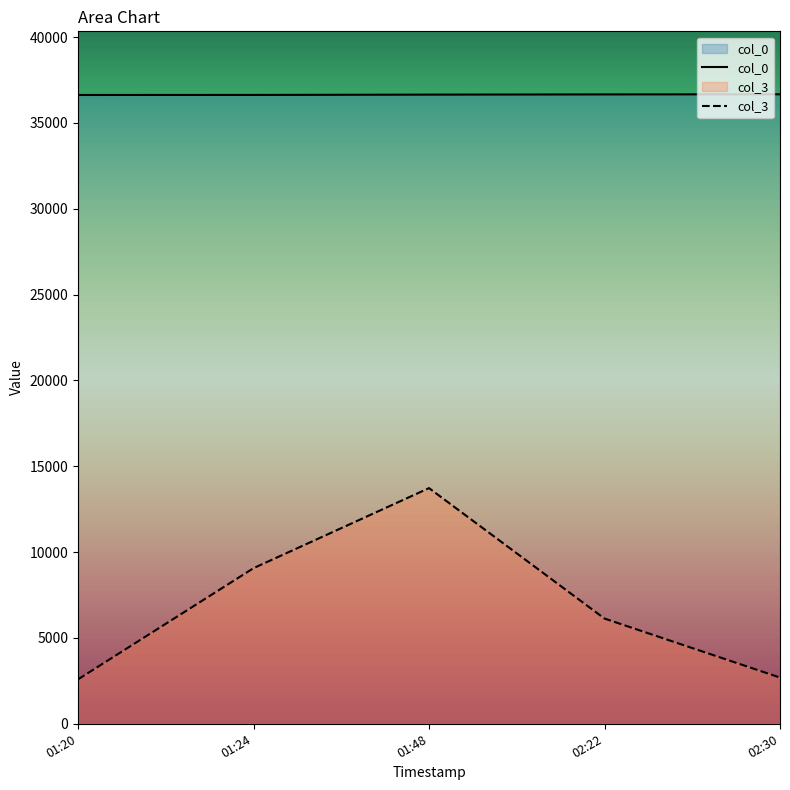

What is the label of the 4th point from the right?

01:24